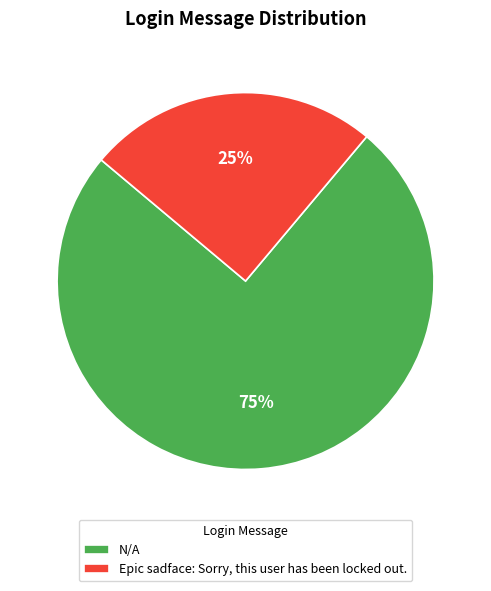

Does any single category account for the majority?

Yes